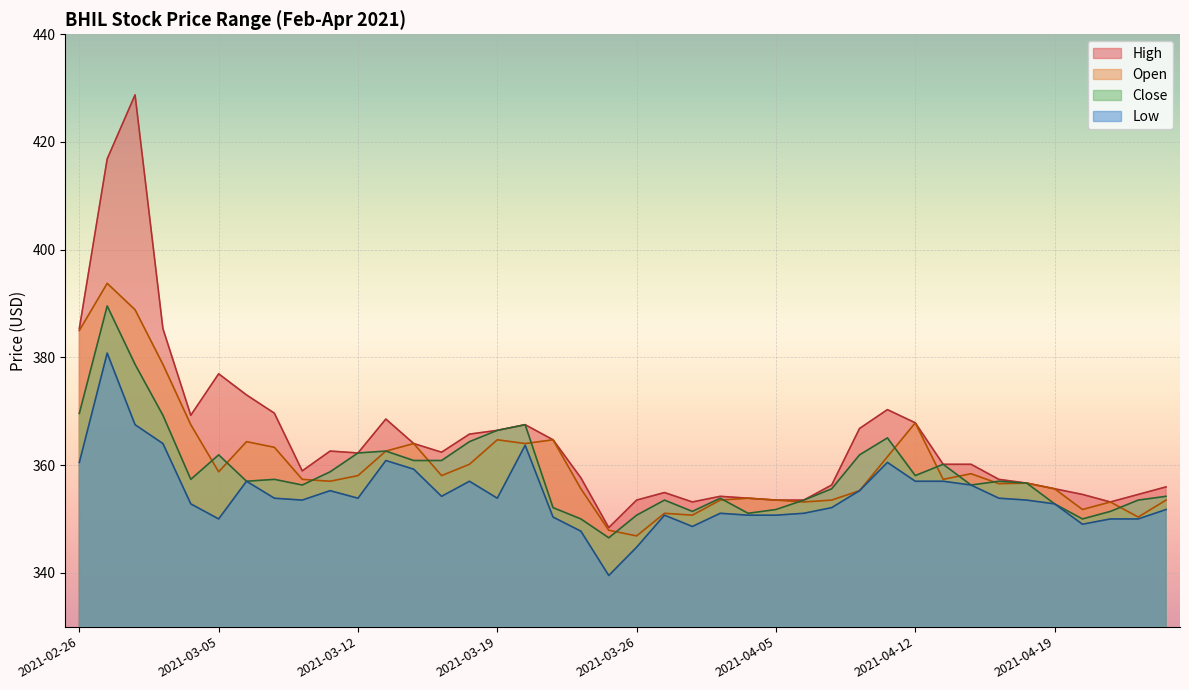

What is the label of the 16th point from the left?

2021-03-19